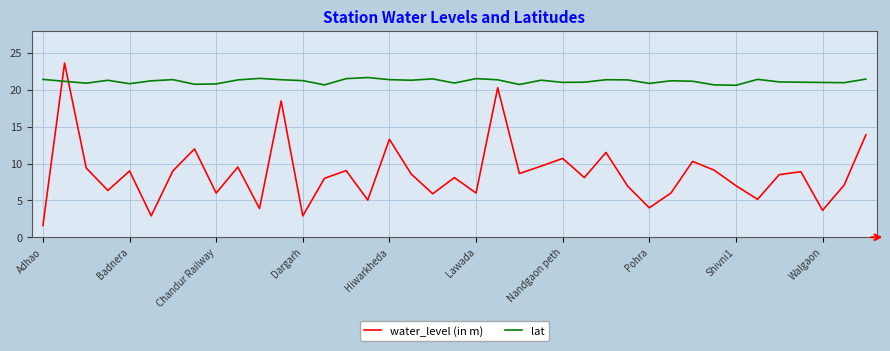

After their last crossing, which series has the higher values: water_level (in m) or lat?

lat